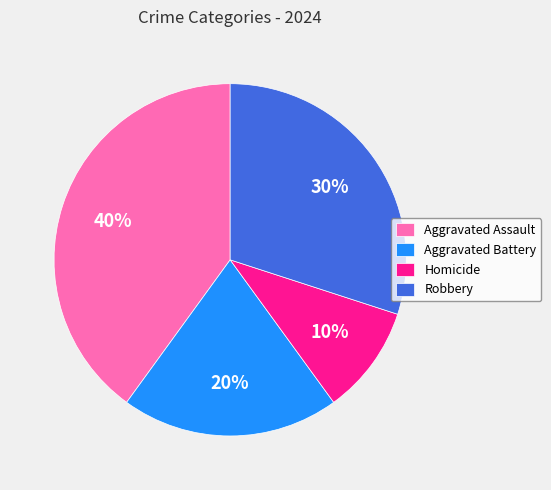

To the nearest percent, what is the combined percentage of Homicide and Aggravated Battery?

30%